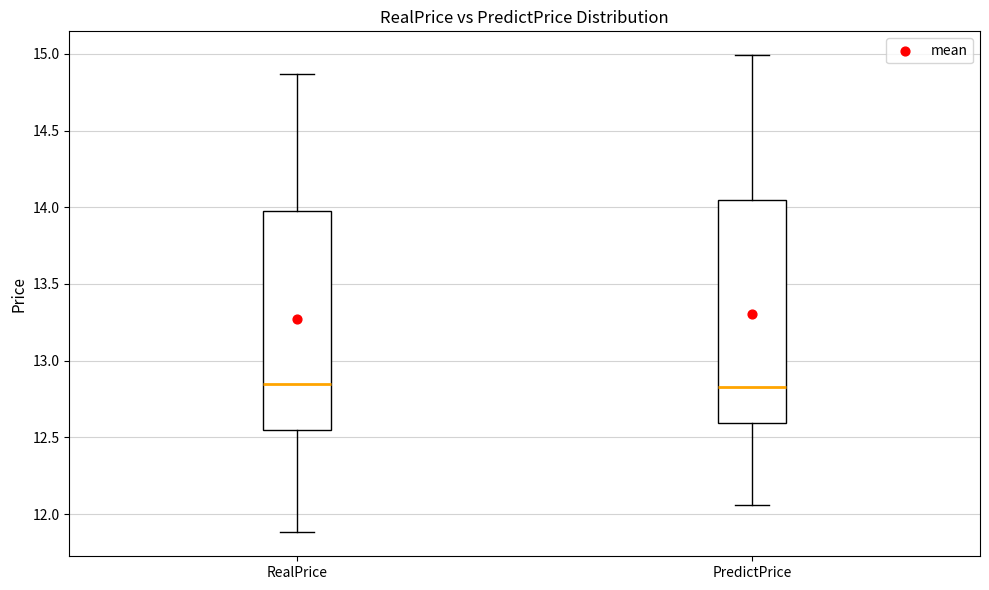

Where does the upper whisker of the box for RealPrice end on the y-axis? The values are not printed on the chart, so give them approximately, as read against the axis.

14.85